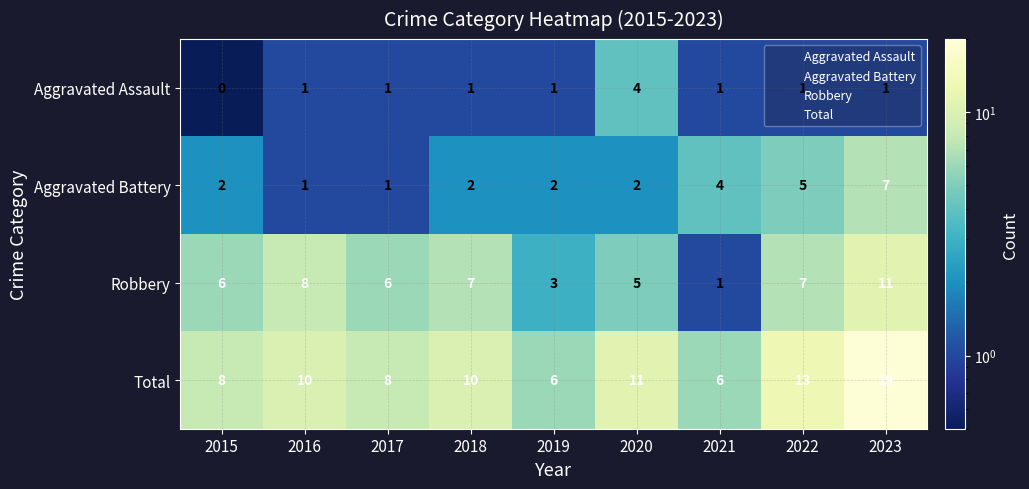

Where is Aggravated Battery nearest to the value 4?

2021